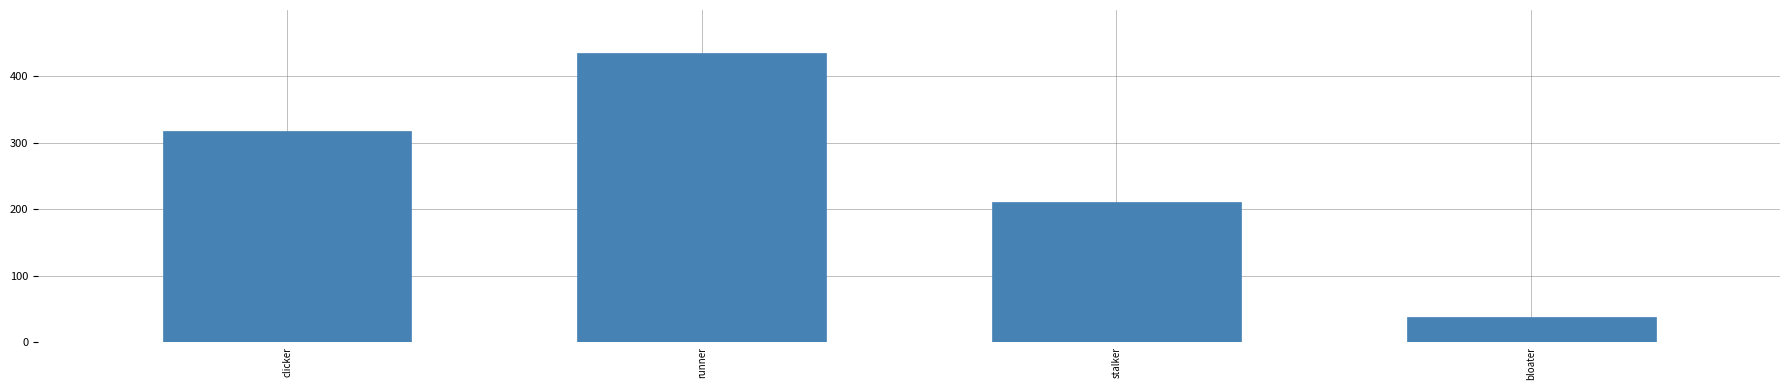

How many bars are there in total?

4